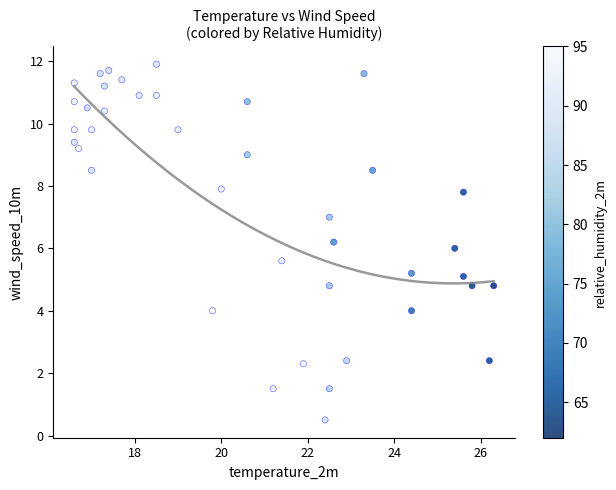

What is the range of X values (max minus min)?

9.7